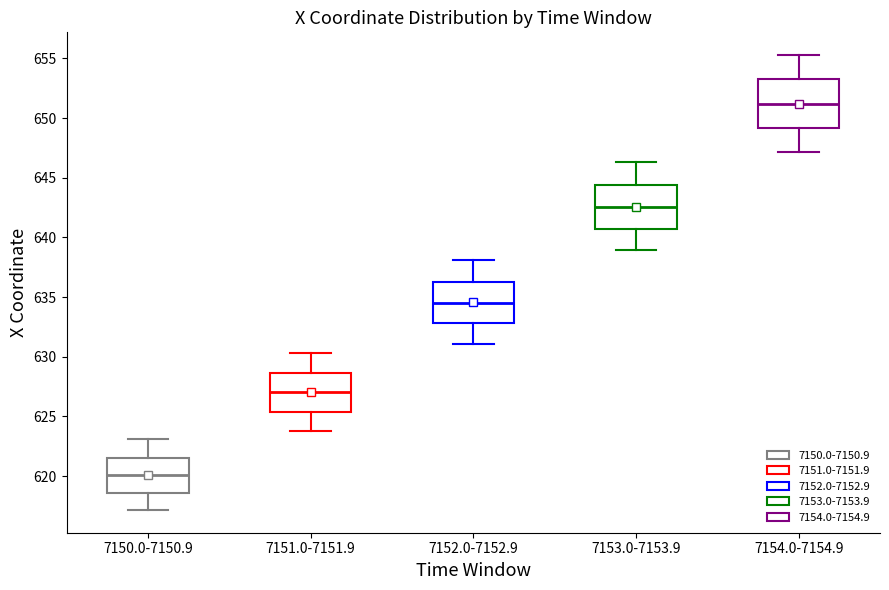

Reading left to right, read every box against the y-axis: the position of its median line, the range the box covers, and the ends of its whiskers. The values are not printed on the chart, so give them approximately, as read against the axis.

7150.0-7150.9: median 620.0, box 618.5 to 621.5, whiskers 617.0 to 623.0
7151.0-7151.9: median 627.0, box 625.5 to 628.5, whiskers 624.0 to 630.5
7152.0-7152.9: median 634.5, box 633.0 to 636.5, whiskers 631.0 to 638.0
7153.0-7153.9: median 642.5, box 640.5 to 644.5, whiskers 639.0 to 646.5
7154.0-7154.9: median 651.0, box 649.0 to 653.0, whiskers 647.0 to 655.5